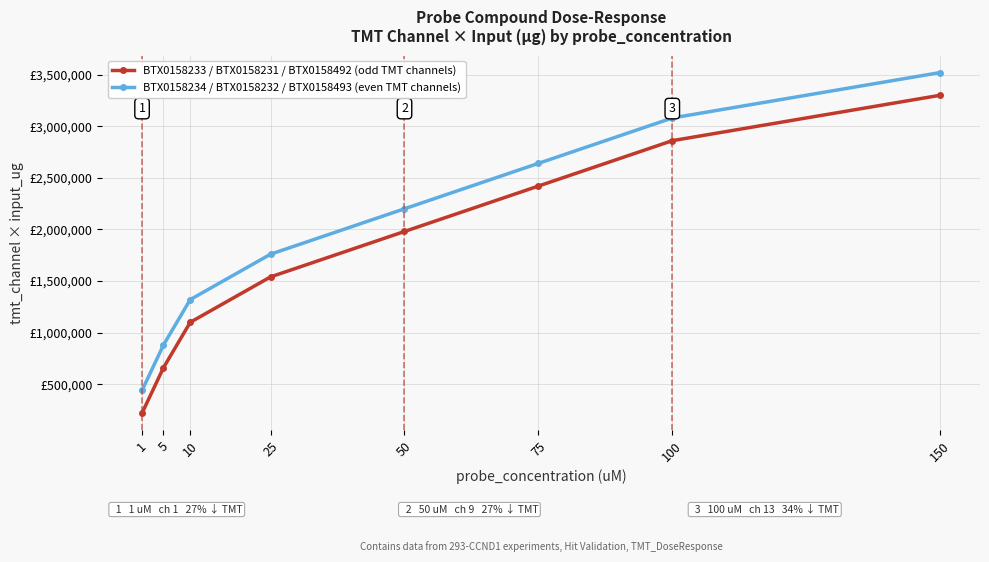

What is the spread (max minus min) of values at 5?

220000